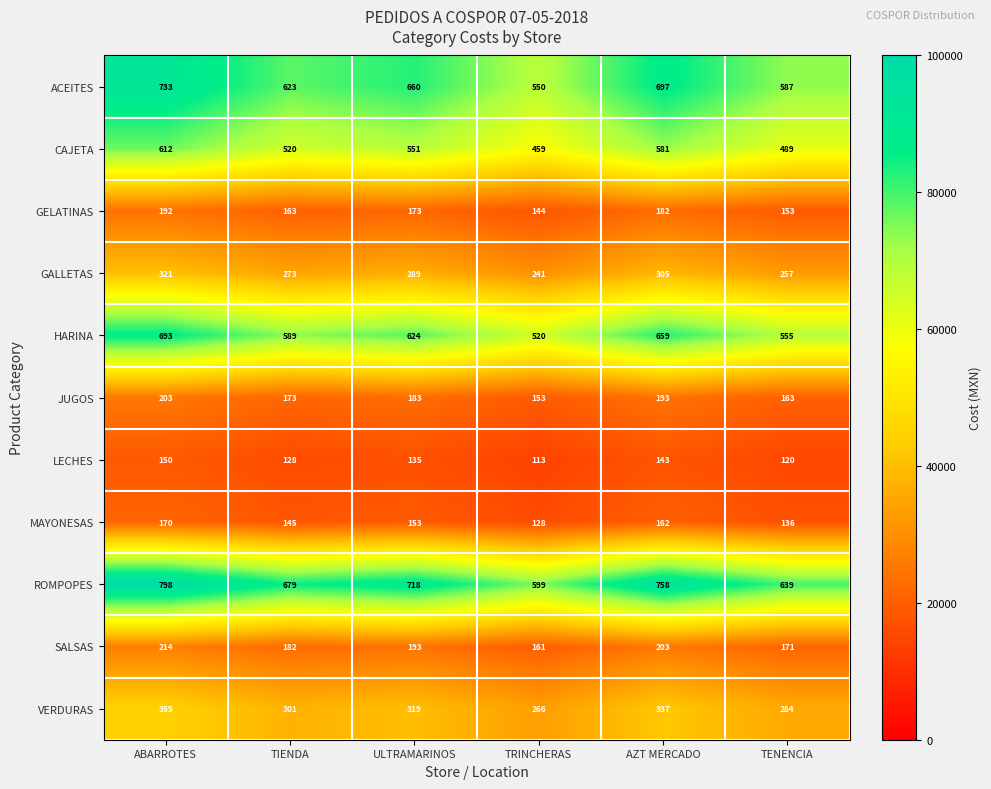

At TENENCIA, list the series in order from largest to smallest.

ROMPOPES, ACEITES, HARINA, CAJETA, VERDURAS, GALLETAS, SALSAS, JUGOS, GELATINAS, MAYONESAS, LECHES